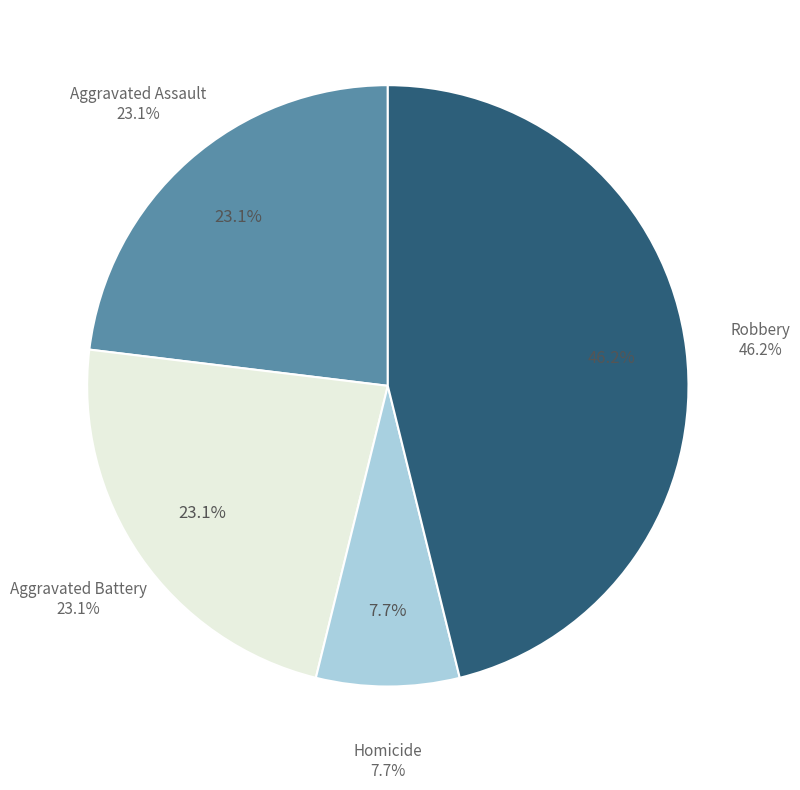

To the nearest percent, what percentage of the pie is Aggravated Battery?

23%